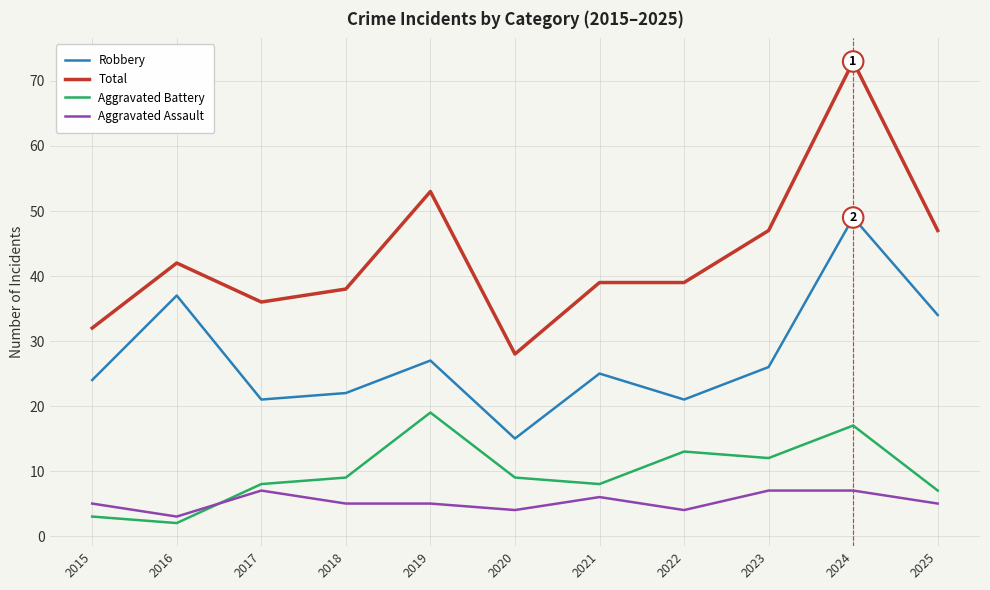

Which series changed the most between 2019 and 2021?

Total